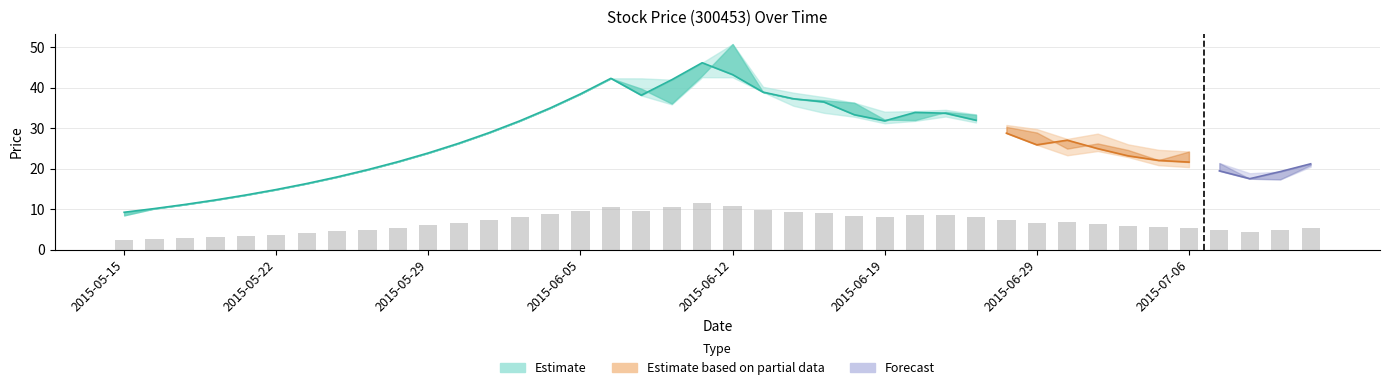

What is the difference between the maximum and minimum values in the close series?

36.9